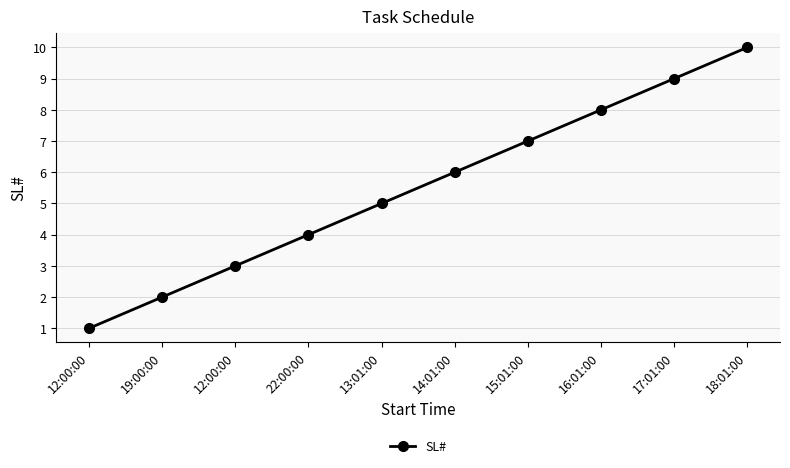

At which label does the data first exceed 6?

15:01:00